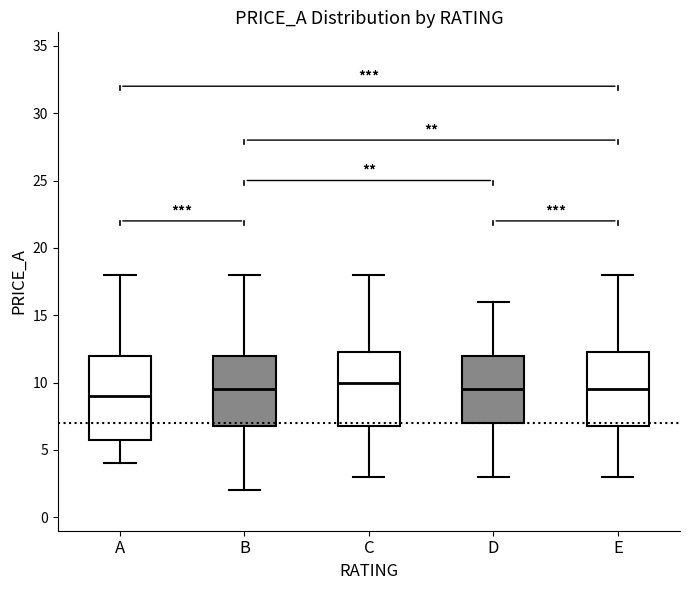

Reading left to right, read every box against the y-axis: the position of its median line, the range the box covers, and the ends of its whiskers. The values are not printed on the chart, so give them approximately, as read against the axis.

A: median 9.0, box 6.0 to 12.0, whiskers 4.0 to 18.0
B: median 9.5, box 7.0 to 12.0, whiskers 2.0 to 18.0
C: median 10.0, box 7.0 to 12.5, whiskers 3.0 to 18.0
D: median 9.5, box 7.0 to 12.0, whiskers 3.0 to 16.0
E: median 9.5, box 7.0 to 12.5, whiskers 3.0 to 18.0